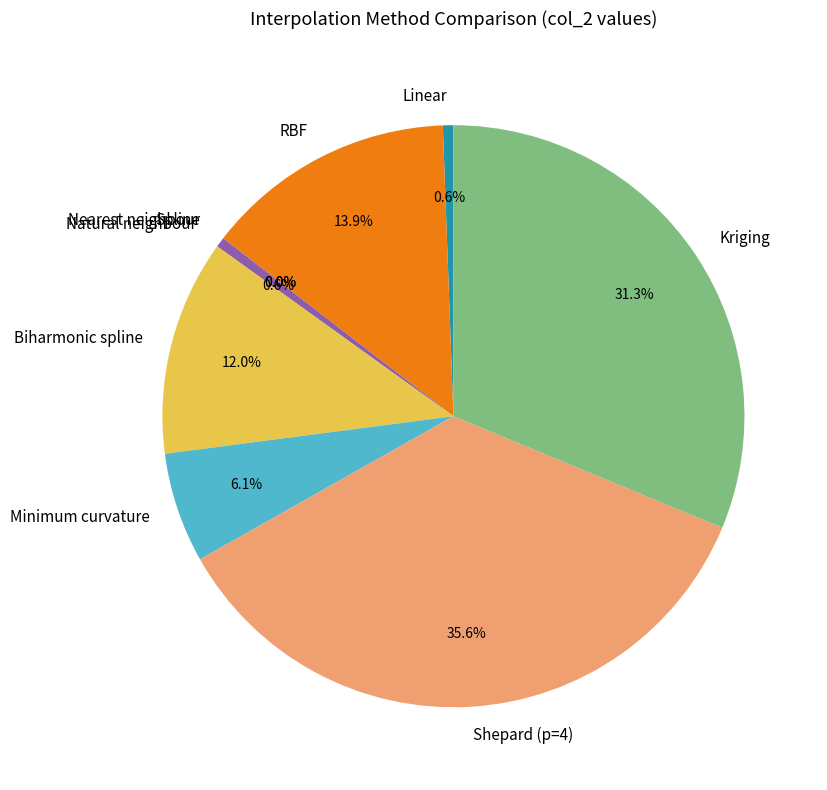

Combined, what portion of the pie is RBF and Natural neighbour?

14.5%